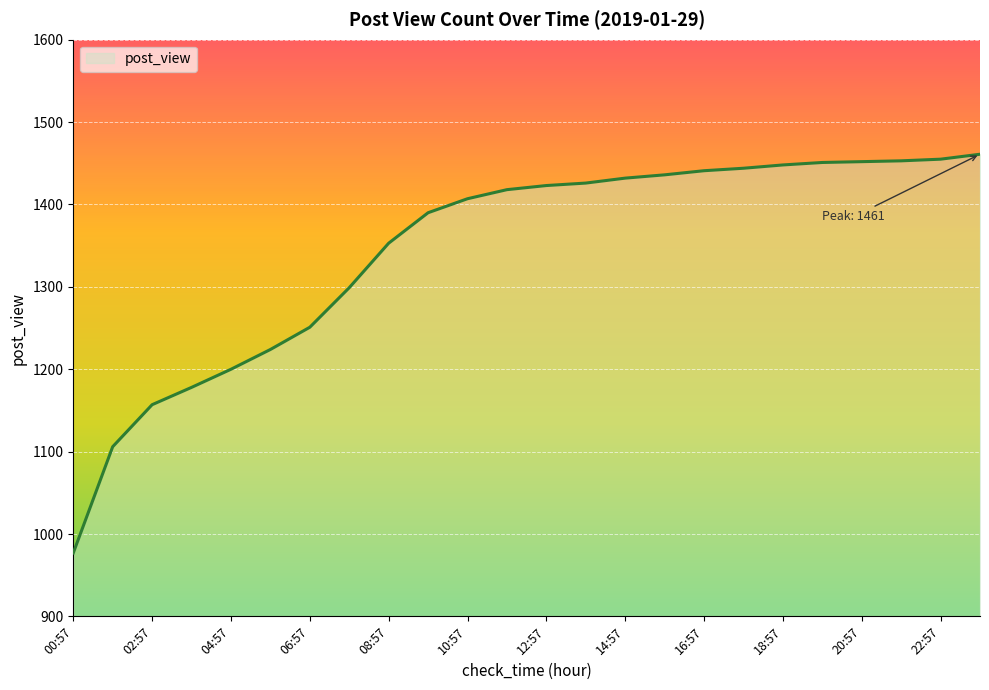

What is the minimum value shown in the chart?

977